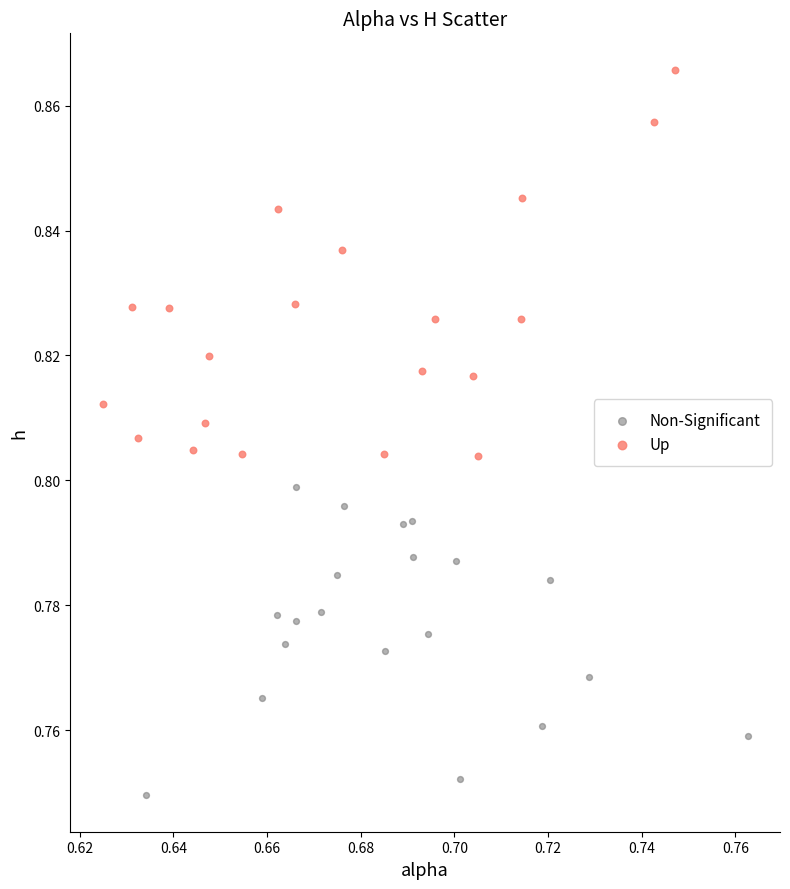

Which series has the widest spread of Y values?

Up